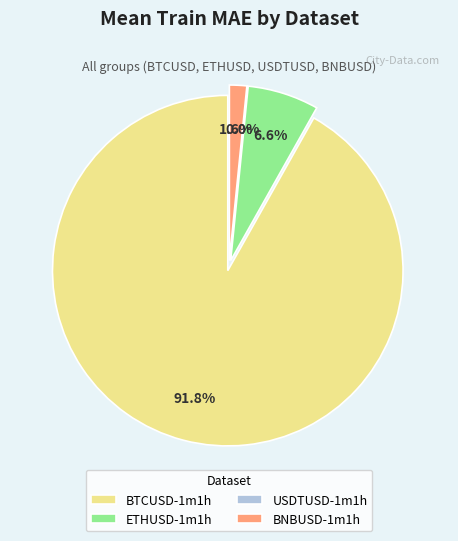

What is the change in value from BTCUSD-1m1h to BNBUSD-1m1h?

-107.4